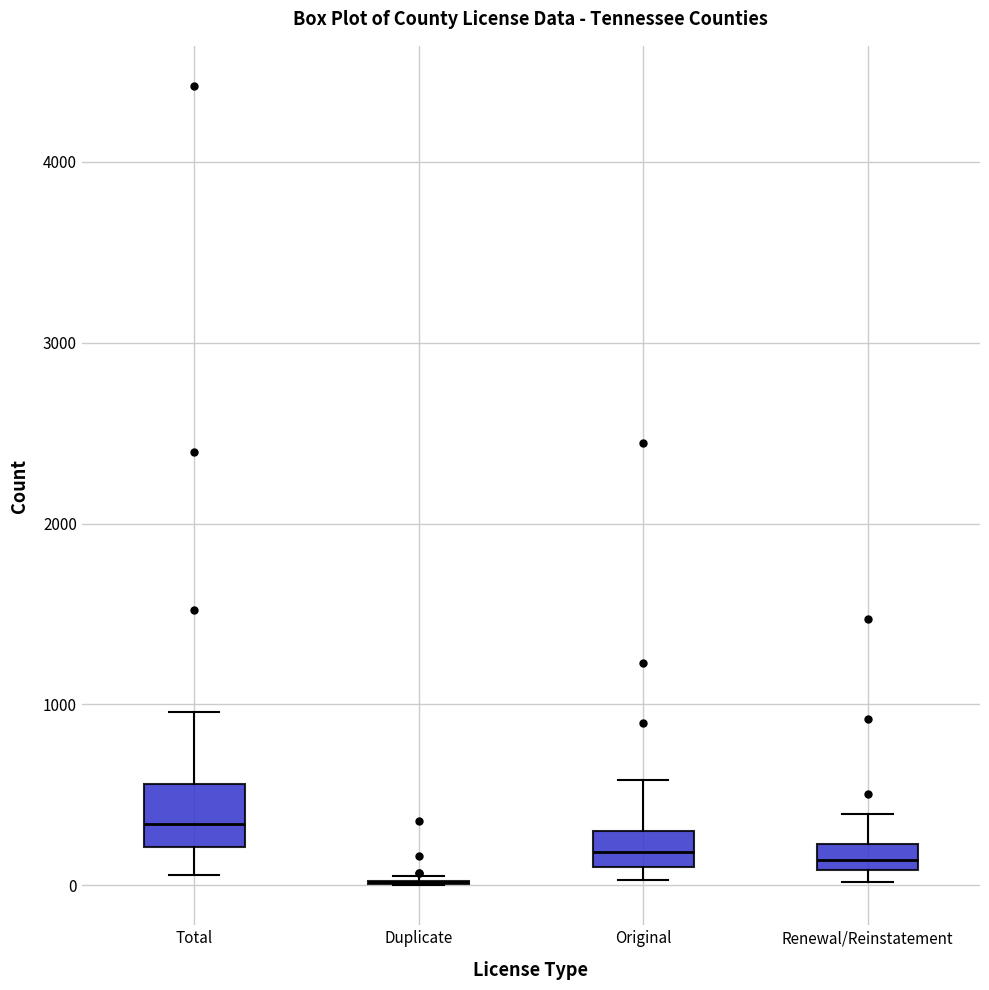

Where does the upper whisker of the box for Original end on the y-axis? The values are not printed on the chart, so give them approximately, as read against the axis.

600